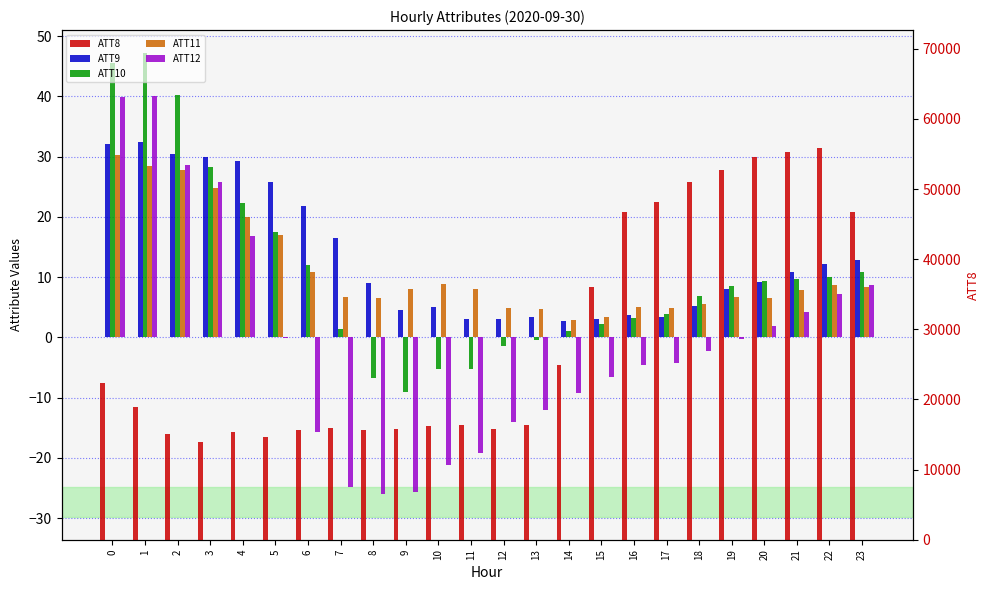

What is the difference between the maximum and minimum values in the ATT8 series?

41900.0